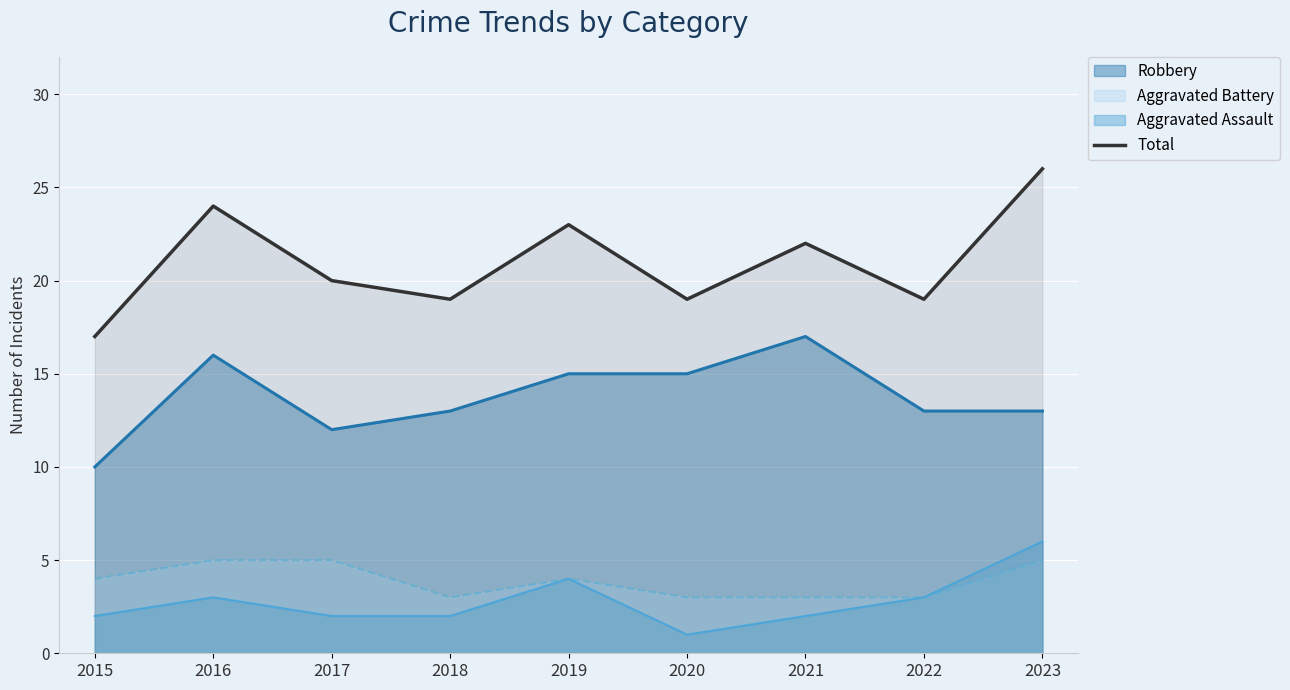

How many lines are shown in the chart?

4